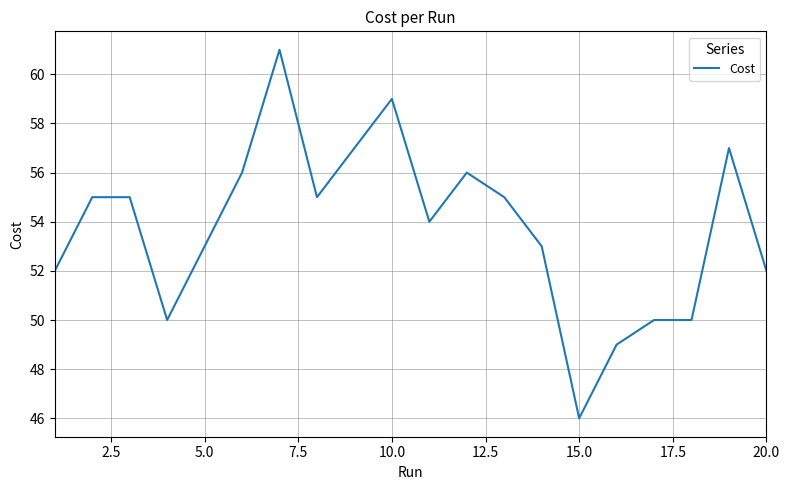

What is the minimum value shown in the chart?

46.0